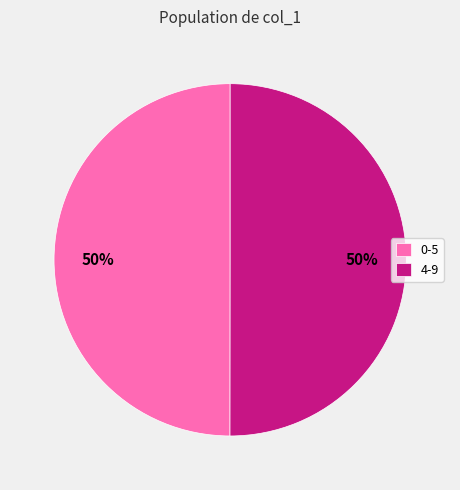

To the nearest percent, what is the average slice percentage?

50%